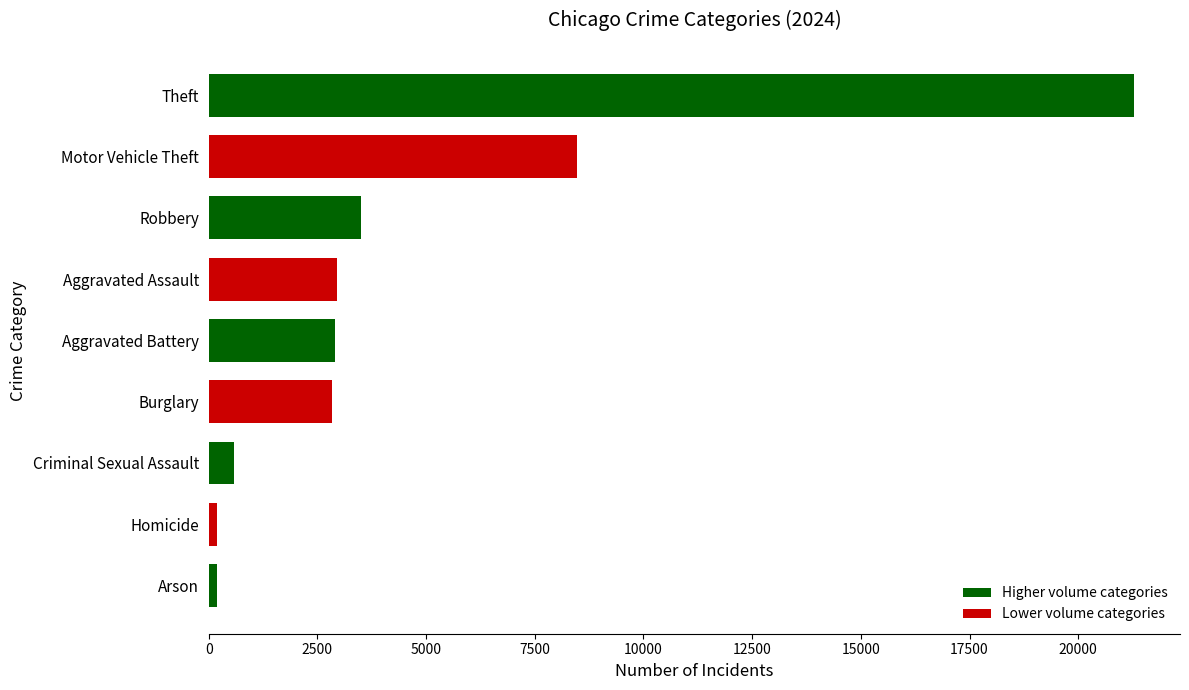

The value at Aggravated Assault is 1943. True or false?

False